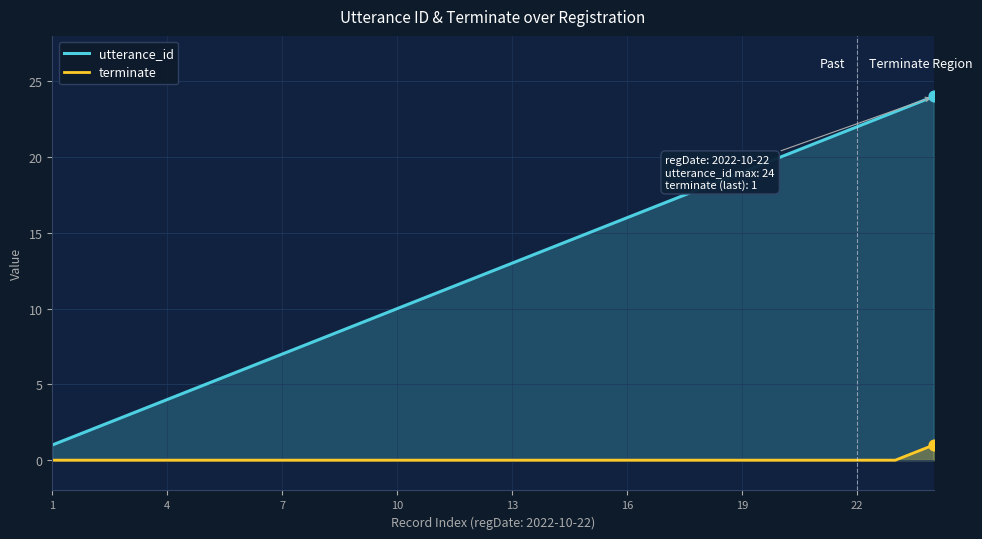

What are all the series names shown in the legend?

utterance_id, terminate